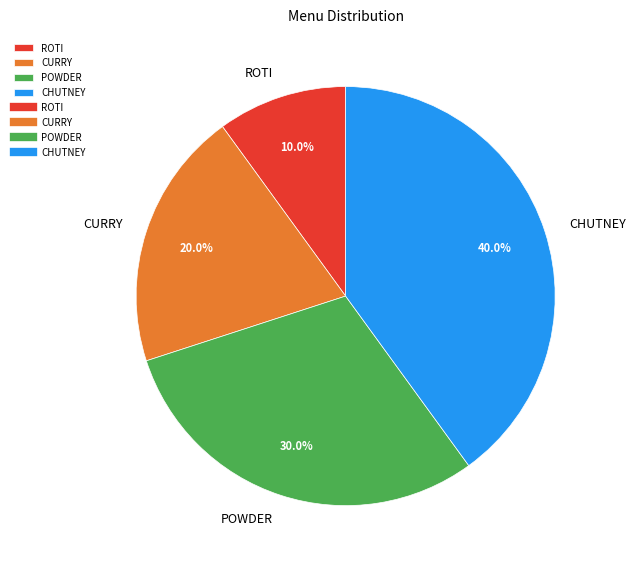

Is it true that CURRY is 33% of the pie?

False